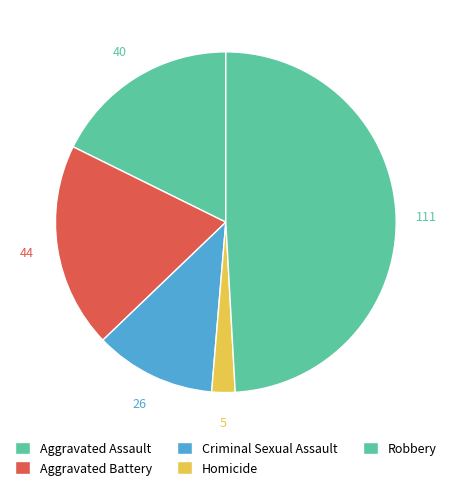

To the nearest percent, what is the difference between the Aggravated Battery and Aggravated Assault slice percentages?

2%